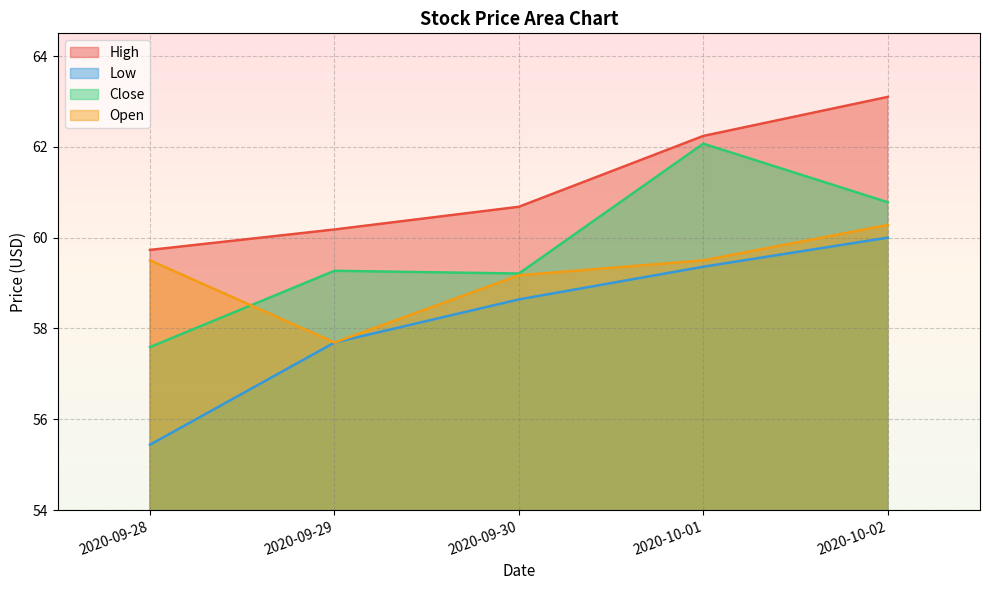

What are all the series names shown in the legend?

High, Low, Close, Open